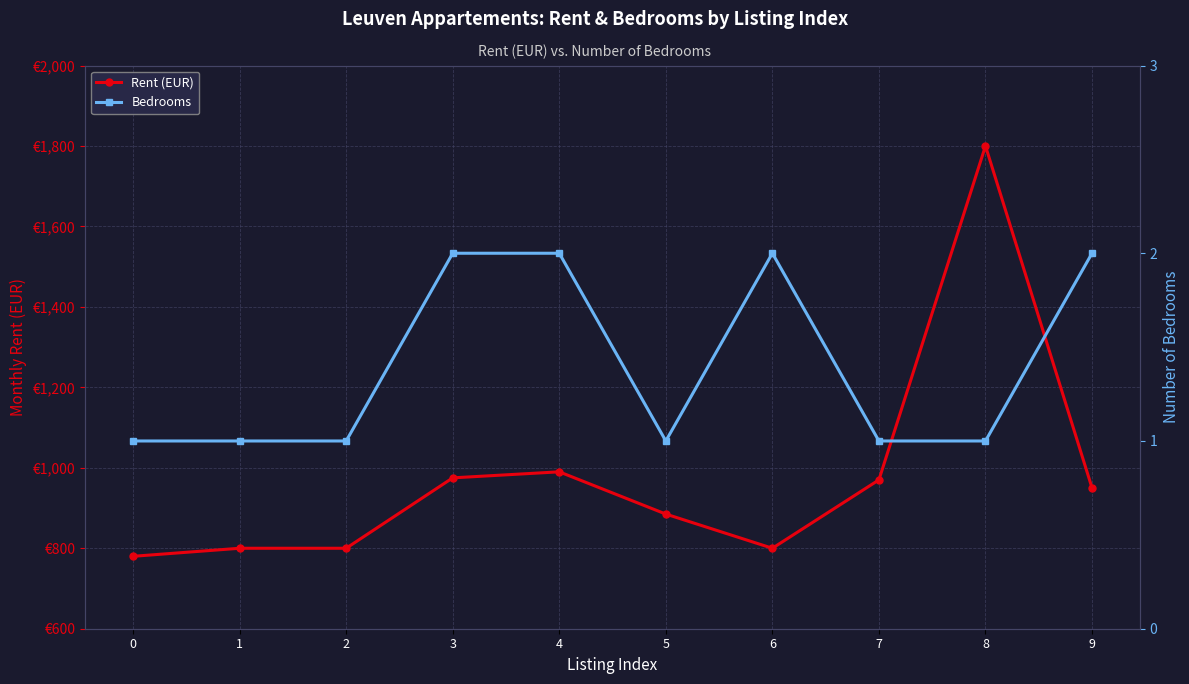

Rank the series by their maximum value, from lowest to highest.

Bedrooms, Rent (EUR)